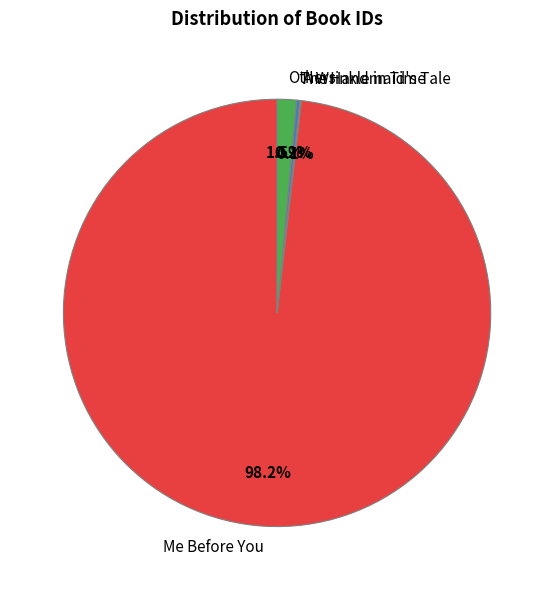

Which category has the biggest portion of the pie?

Me Before You